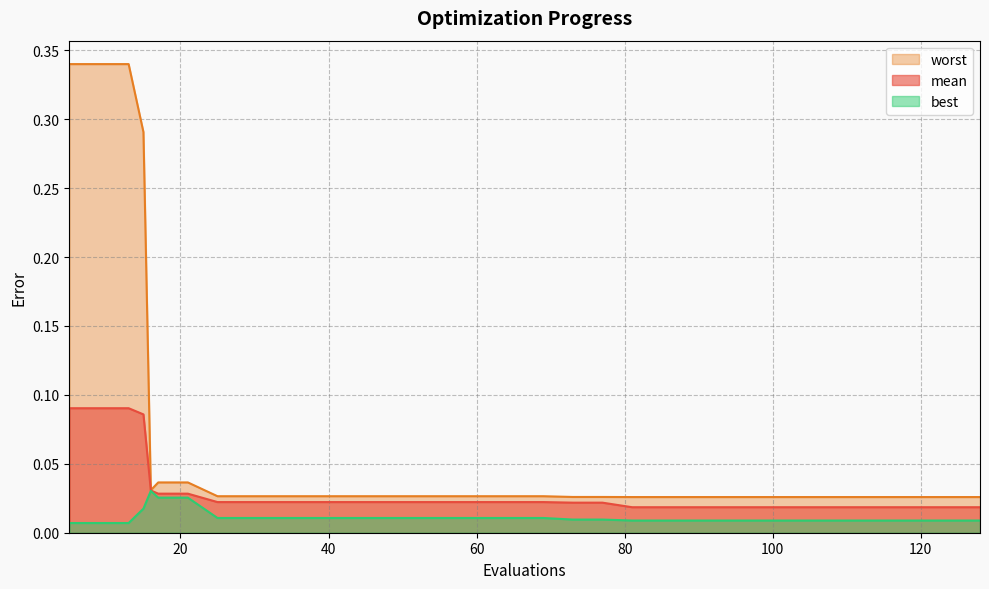

What are all the series names shown in the legend?

worst, mean, best